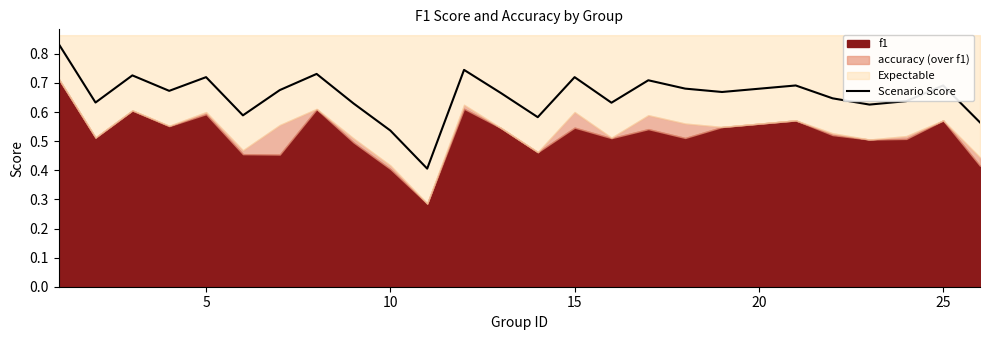

The value of Scenario Score at 25 is 0.7. True or false?

True